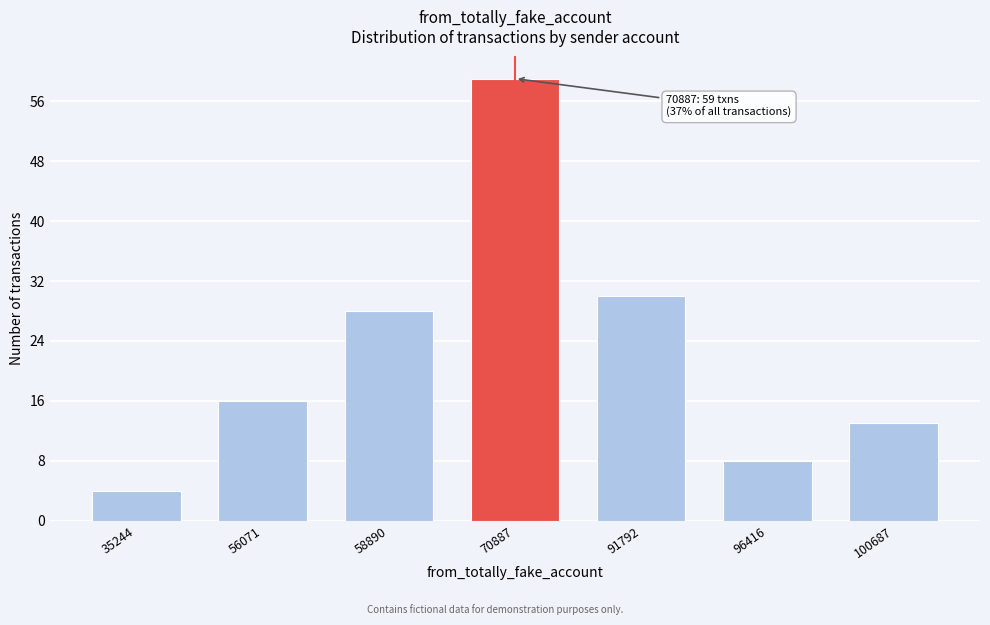

Reading right to left, list all the values displayed in this chart.

100687=13	96416=8	91792=30	70887=59	58890=28	56071=16	35244=4